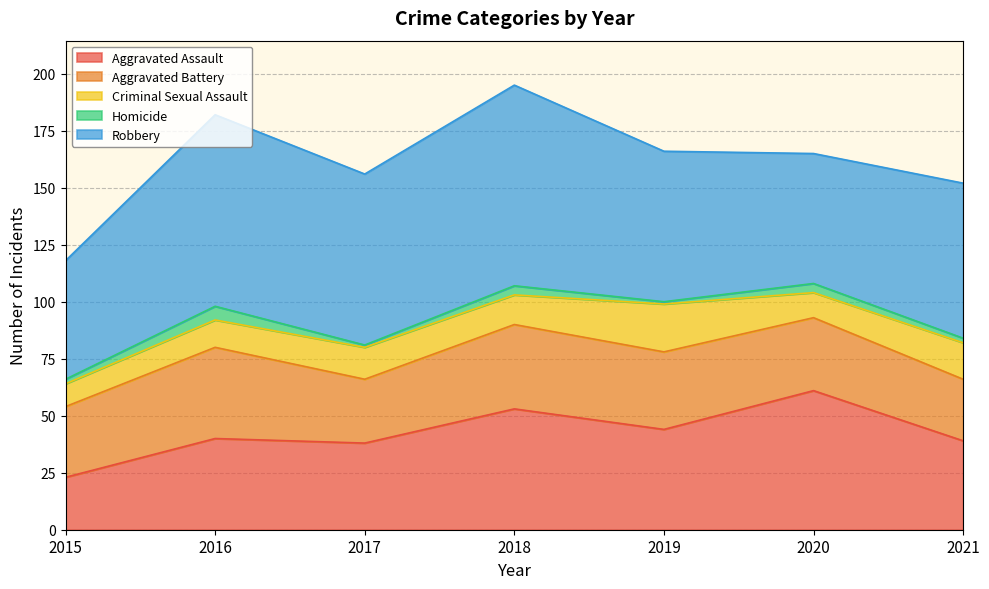

True or false: Aggravated Battery has a value of 40 at 2021.

False